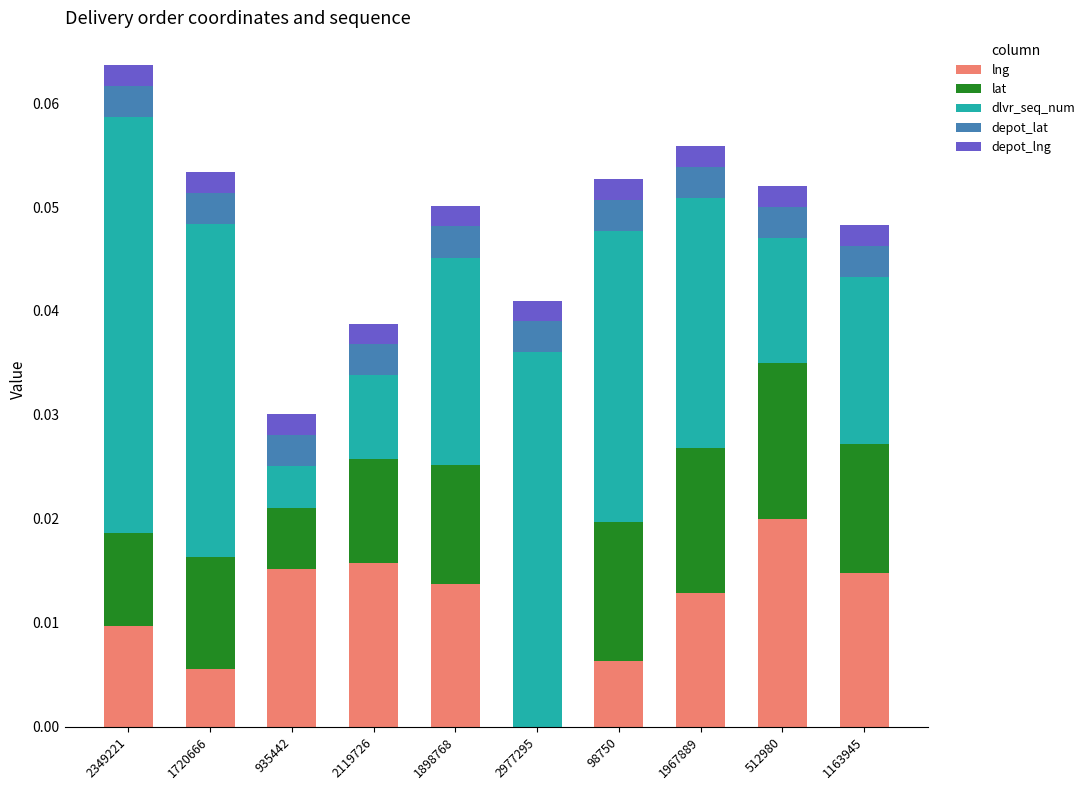

Does the chart contain stacked bars?

Yes